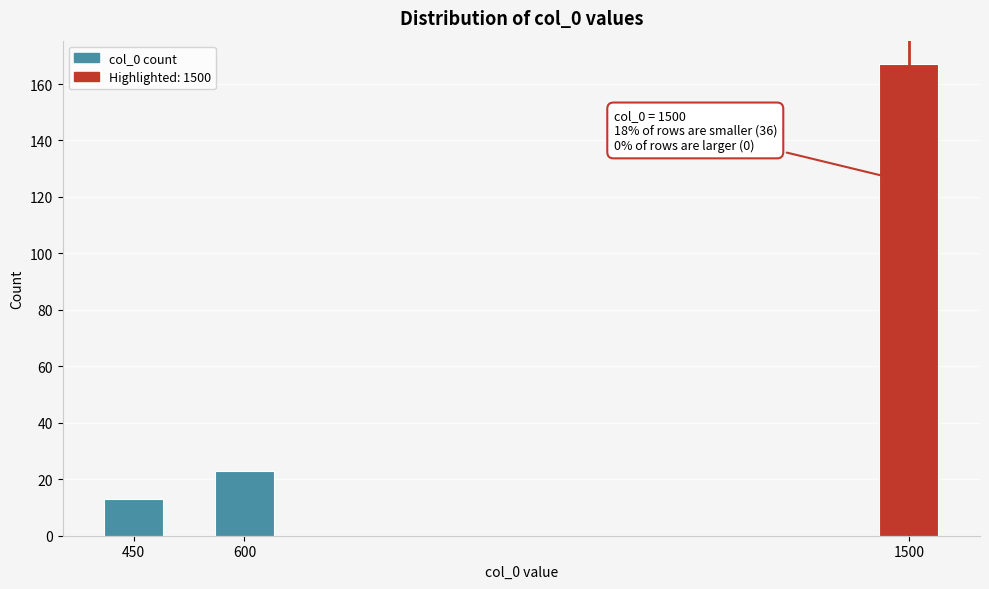

Reading right to left, list all the values displayed in this chart.

167	23	13